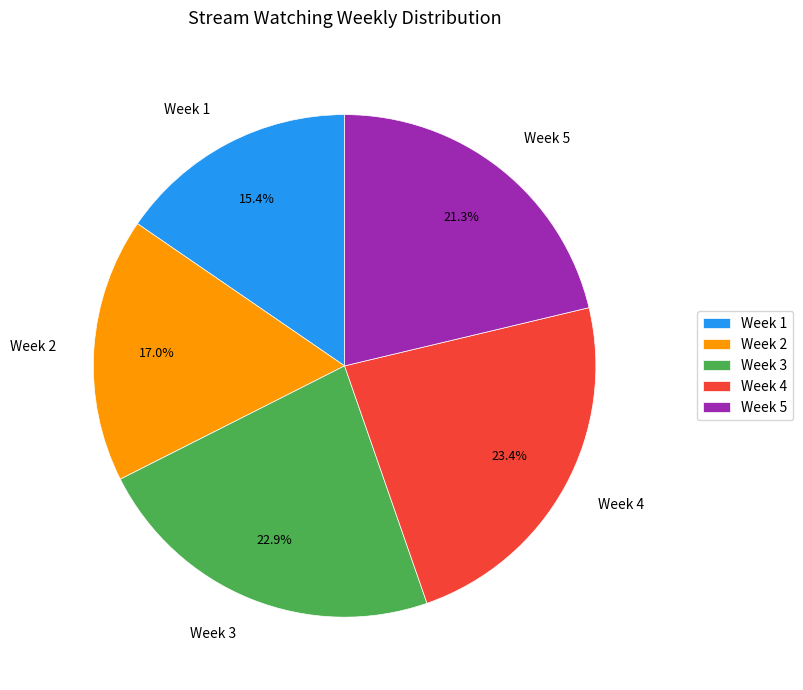

How many slices are in this pie chart?

5